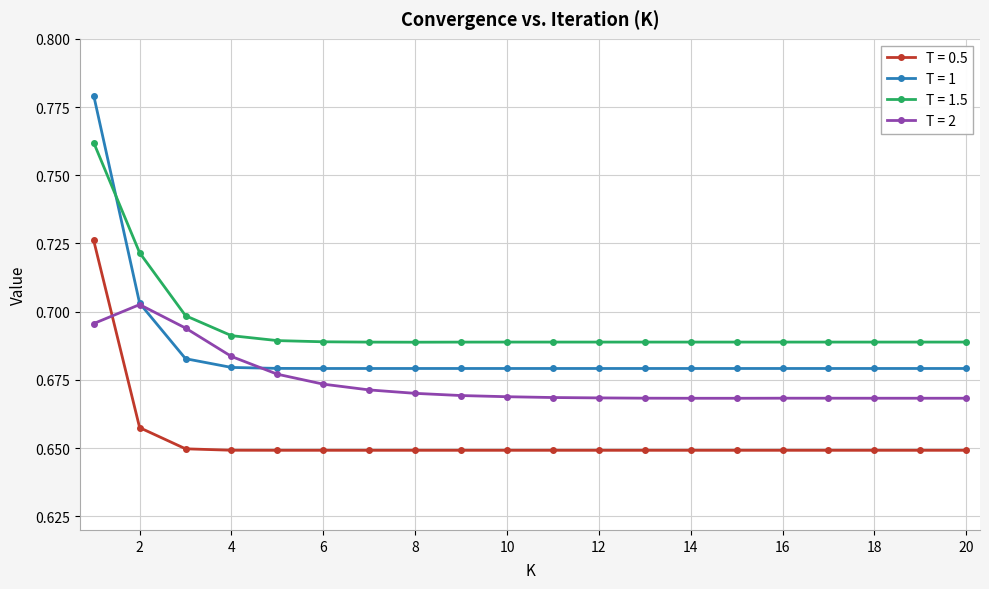

Which series has the largest total across all categories?

T = 1.5